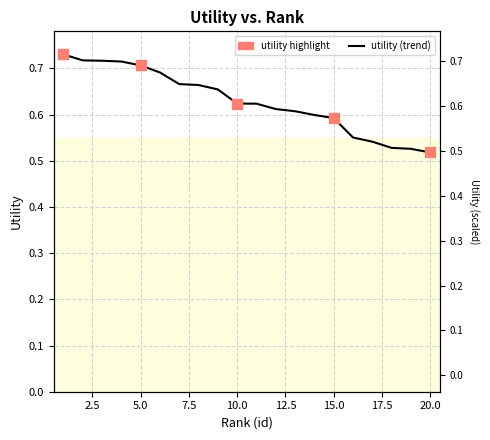

Which has a higher value, 12 or 20?

12